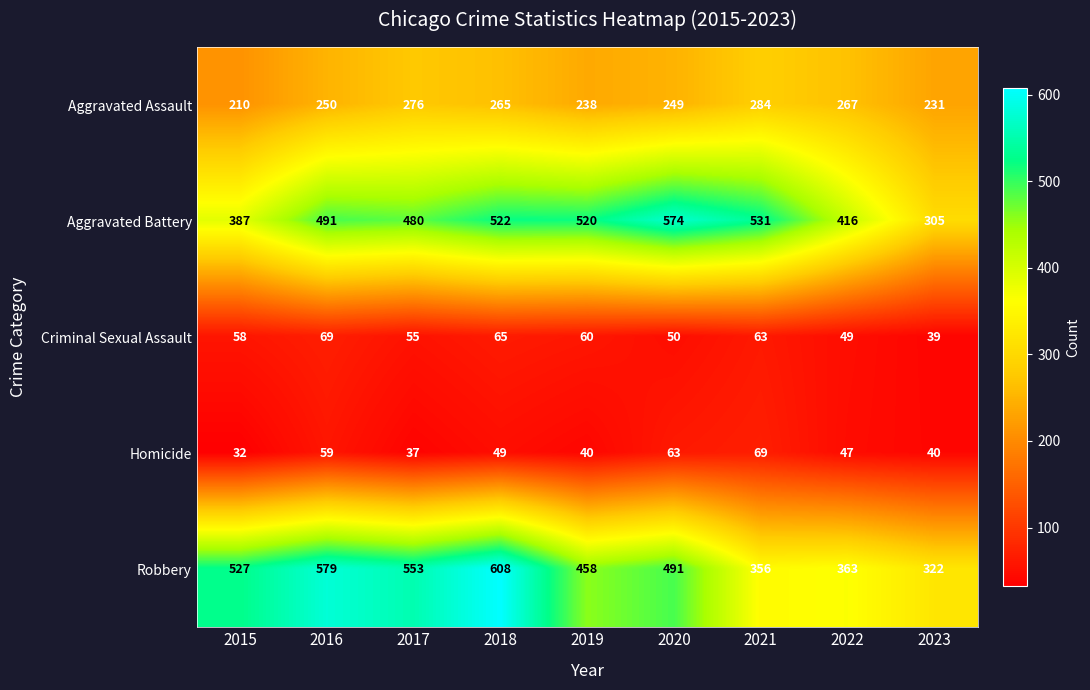

What is the total value across all series at 2015?

1214